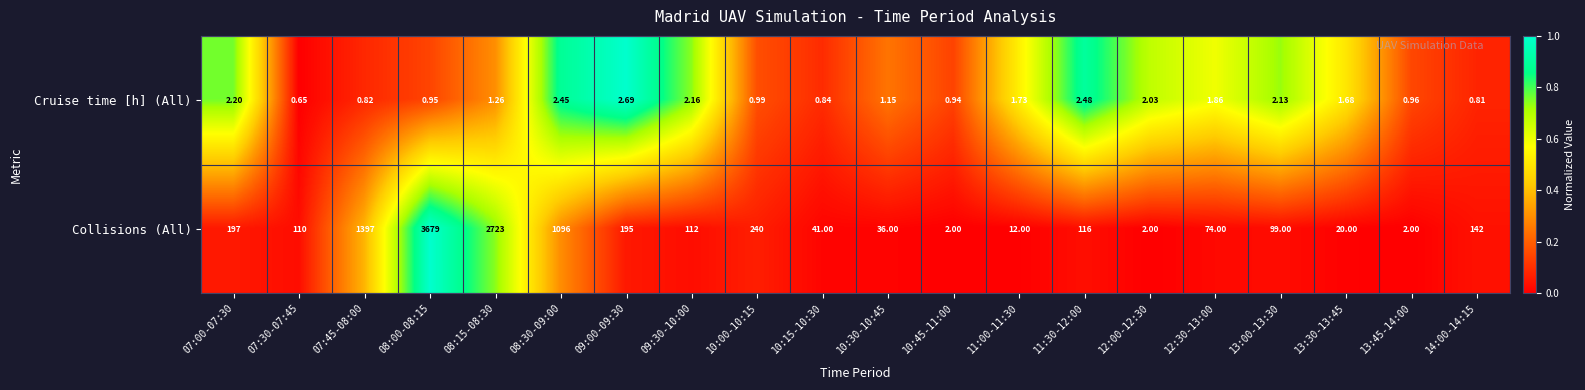

Which series changed the most between 10:30-10:45 and 12:00-12:30?

Collisions (All)